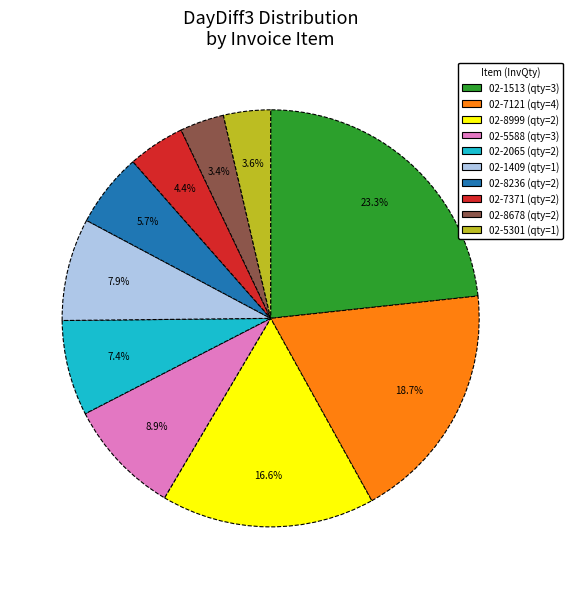

Is there a majority slice in this chart?

No